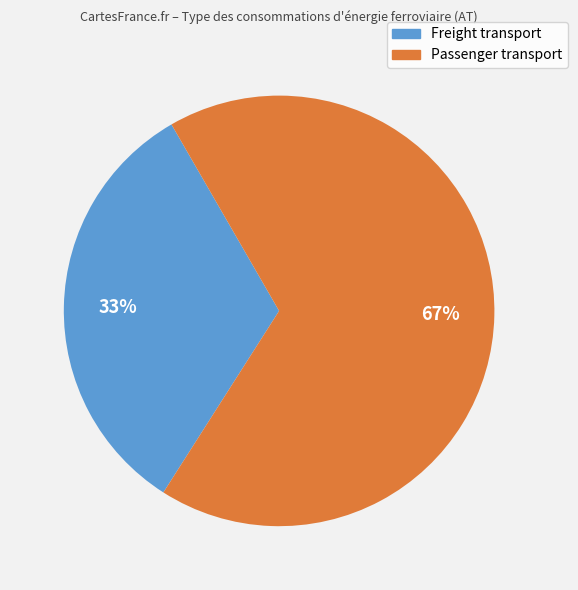

Which category has the biggest portion of the pie?

Passenger transport